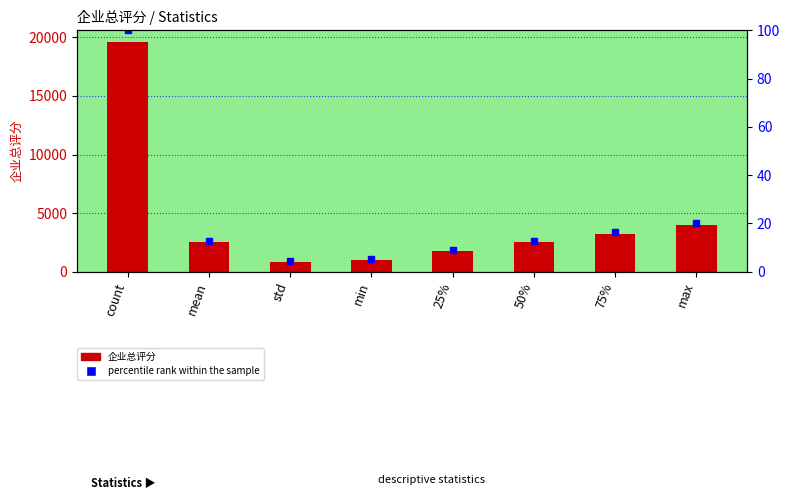

Reading left to right, transcribe all the data shown in this chart.

企业总评分: count=19621.0	mean=2502.2	std=861.7	min=1001.0	25%=1756.0	50%=2514.0	75%=3241.0	max=4000.0
percentile rank within the sample: count=100.0	mean=12.8	std=4.4	min=5.1	25%=8.9	50%=12.8	75%=16.5	max=20.4